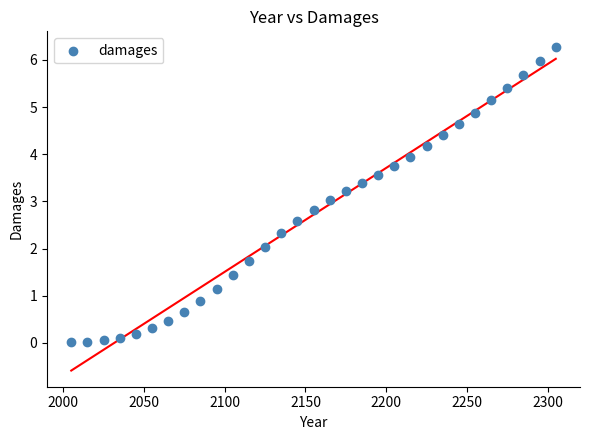

What is the range of Y values (max minus min)?

6.3